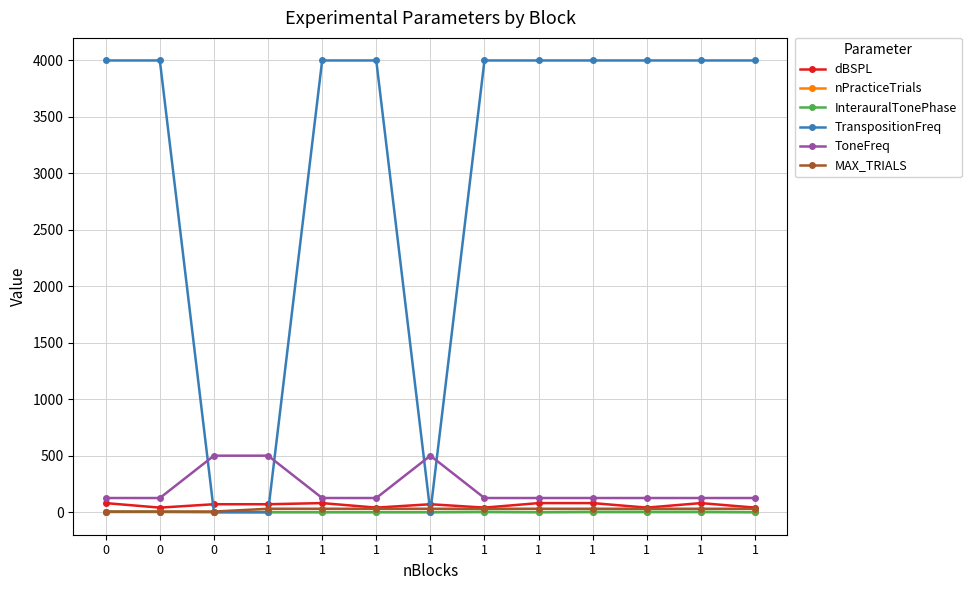

How many lines are shown in the chart?

6